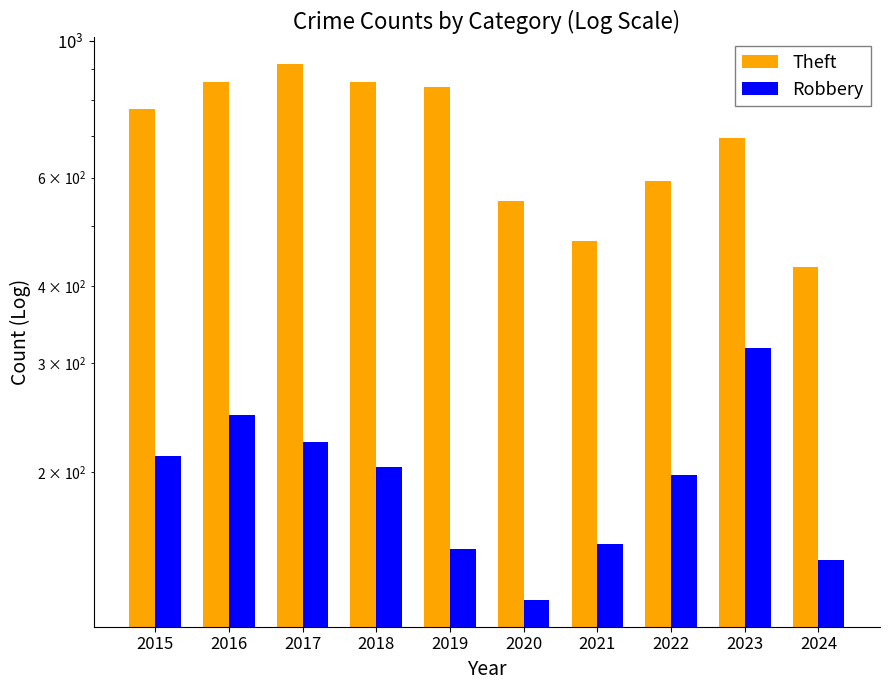

At how many categories does at least one series exceed 329?

10